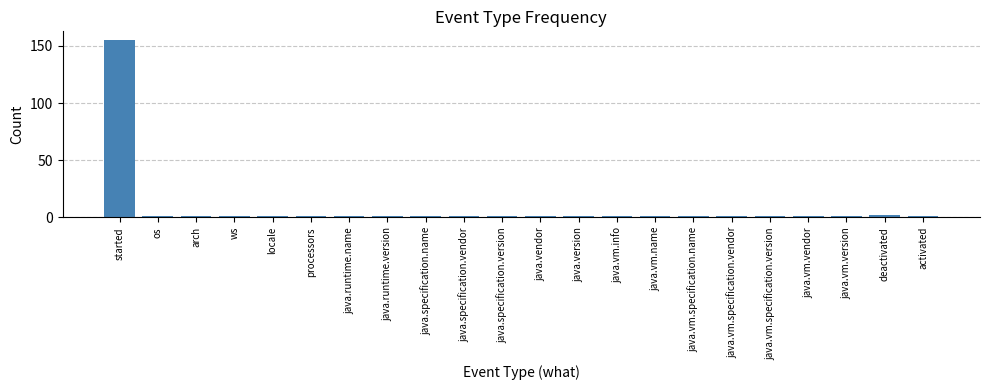

Which label corresponds to the largest value in the chart?

started